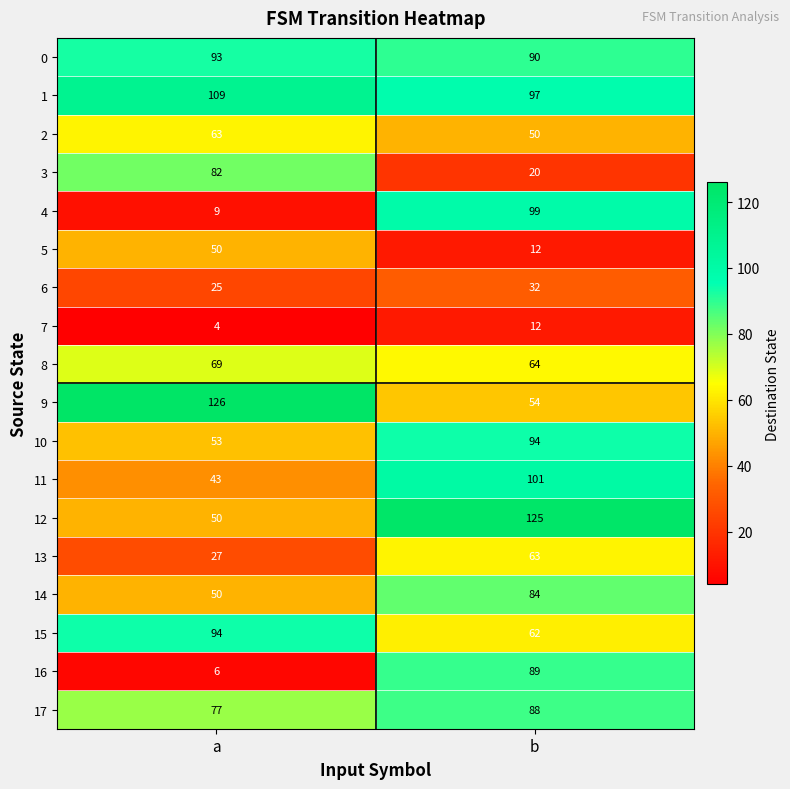

At which category is the sum across all series the highest?

b